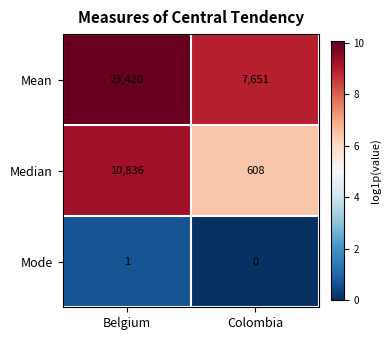

How many series are shown in this chart?

3